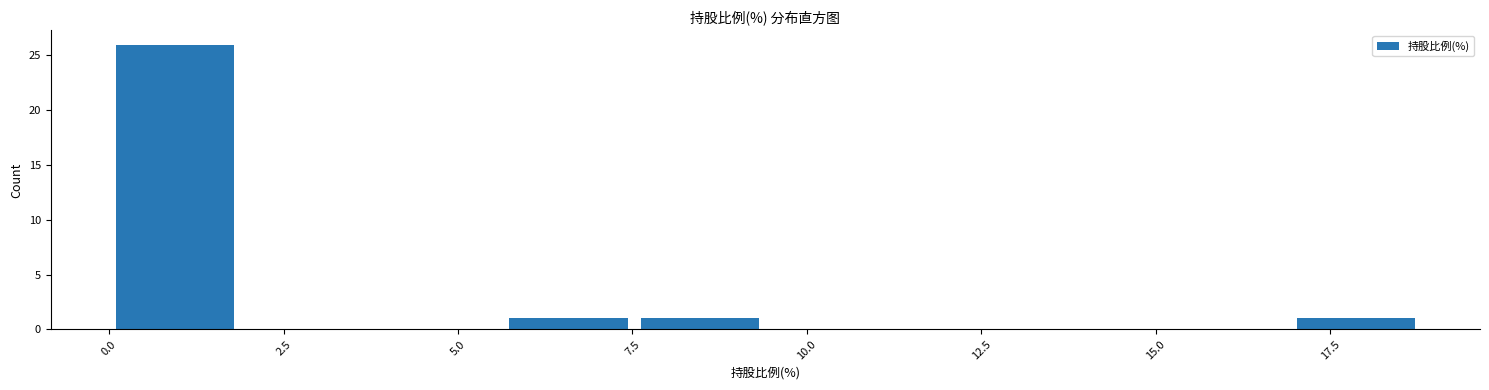

Around what value on the x-axis is the tallest bar? Give the approximate position of its centre, as read against the axis.

1.0